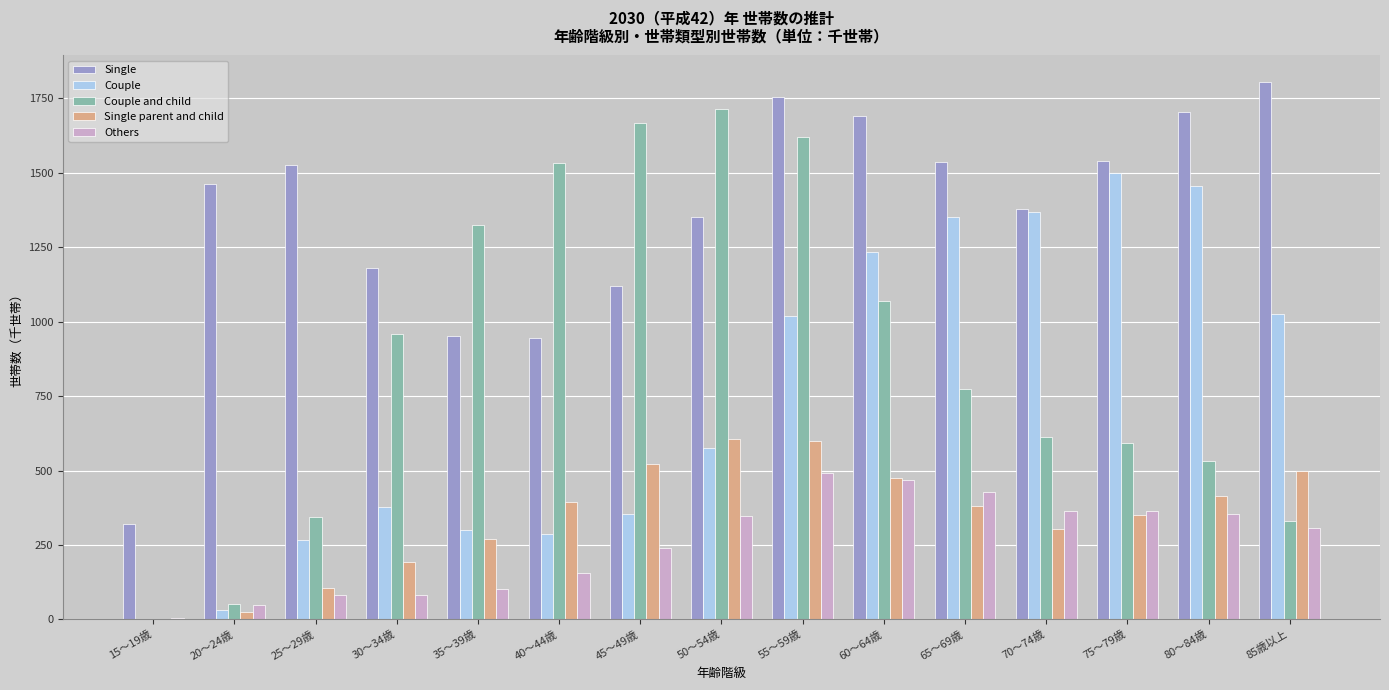

What are all the series names shown in the legend?

Single, Couple, Couple and child, Single parent and child, Others